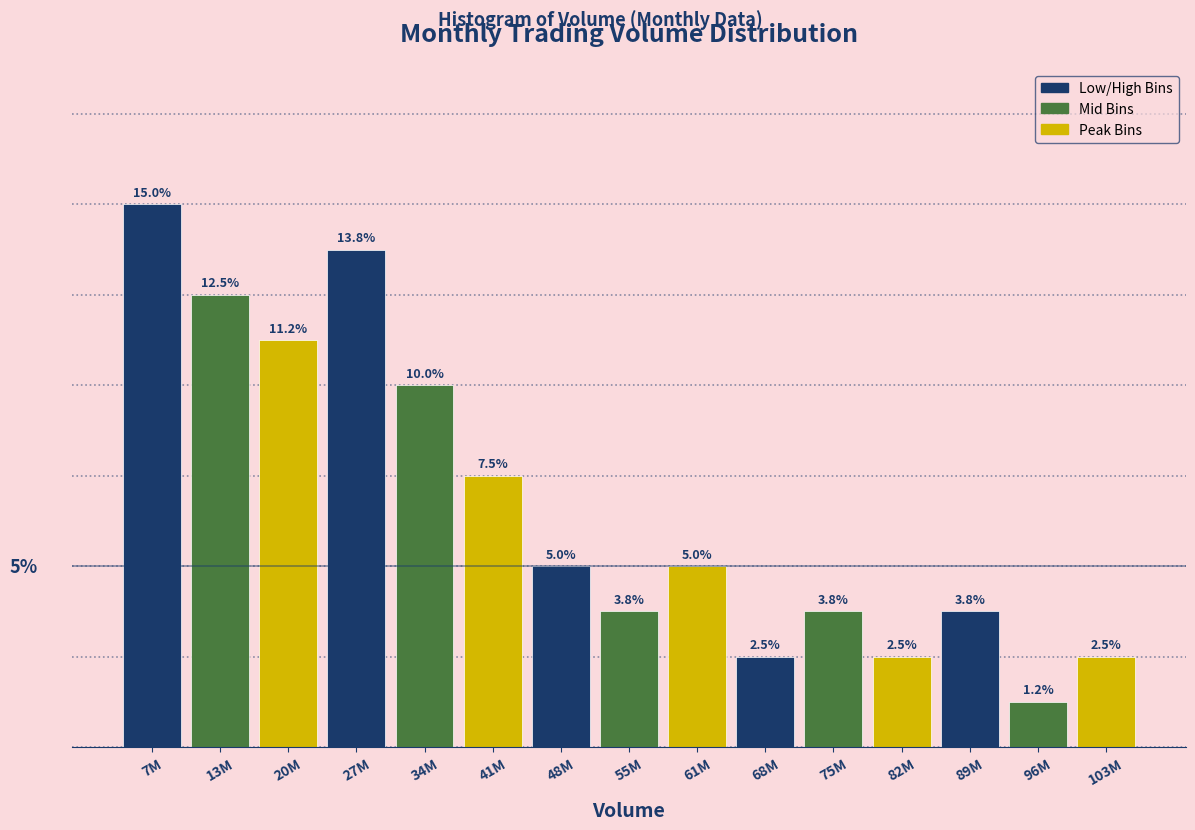

Which category has the highest value across all series?

7M